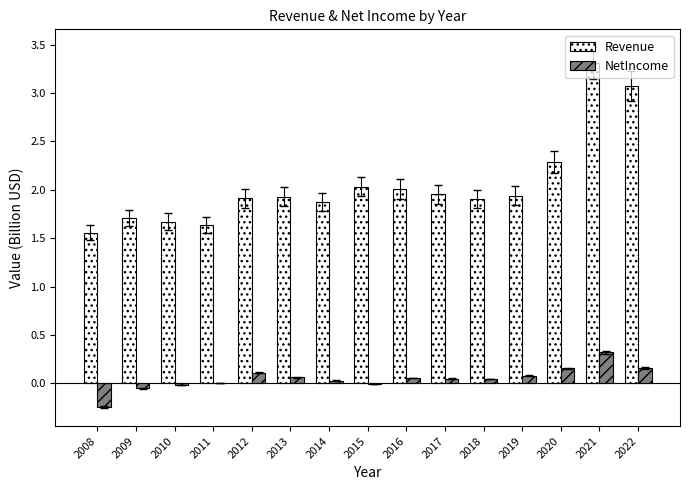

Which series has the largest total across all categories?

Revenue